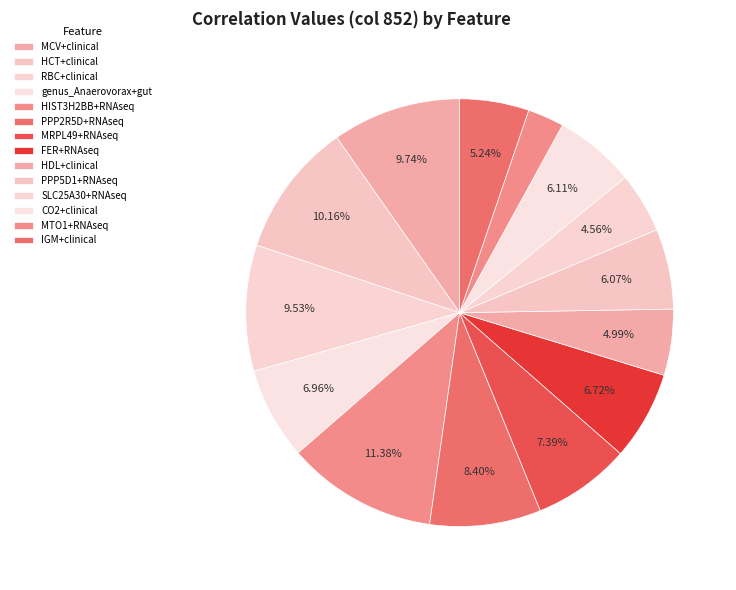

Count the number of slices in the pie.

14